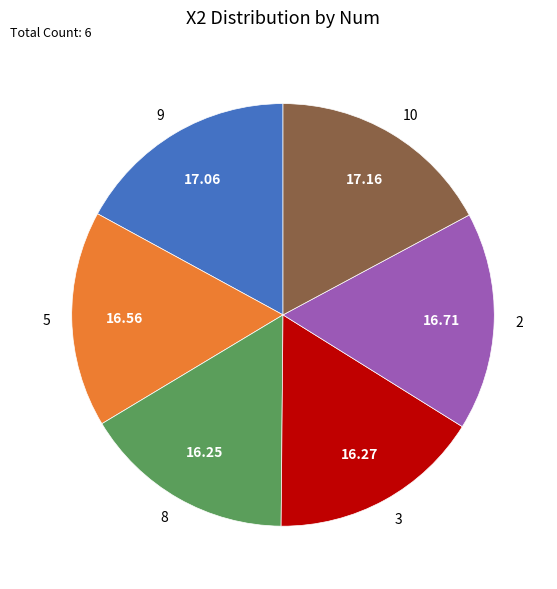

Does 10 represent more than half of the total?

No